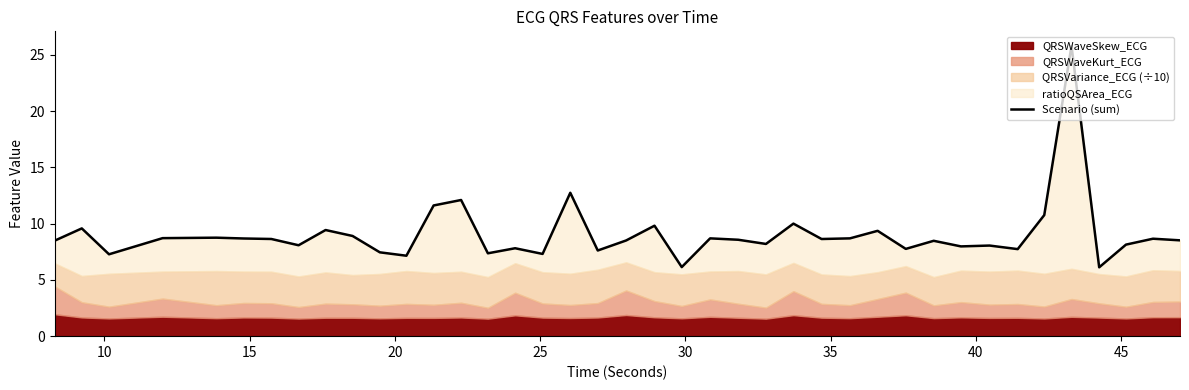

What is the greatest value displayed?

25.8